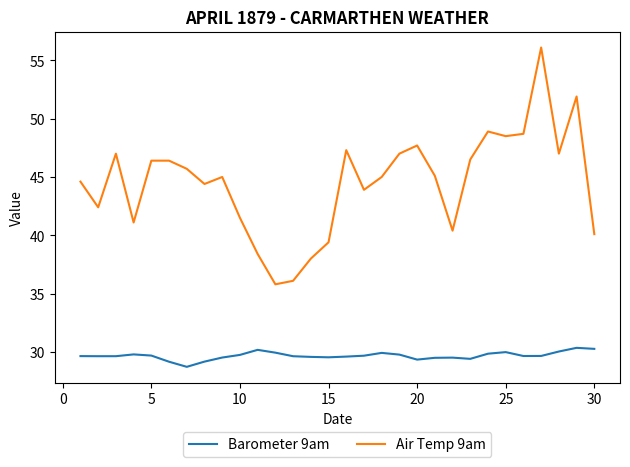

List the series in order of their overall mean, highest first.

Air Temp 9am, Barometer 9am